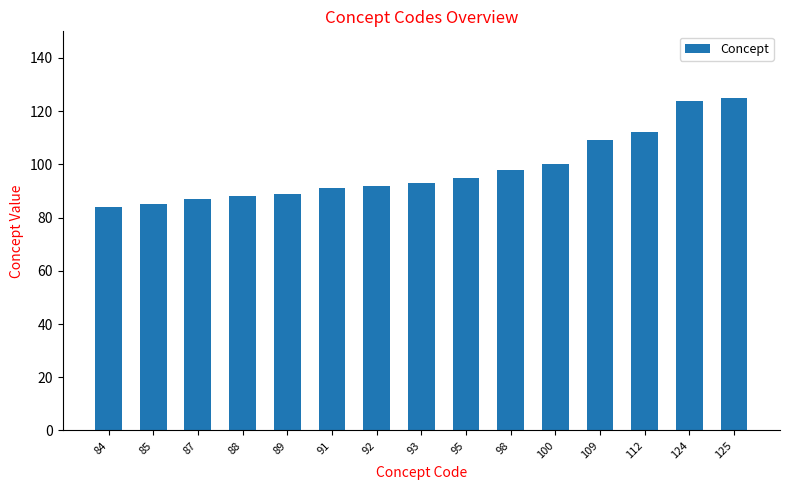

True or false: the data shows 88 at 88.

True